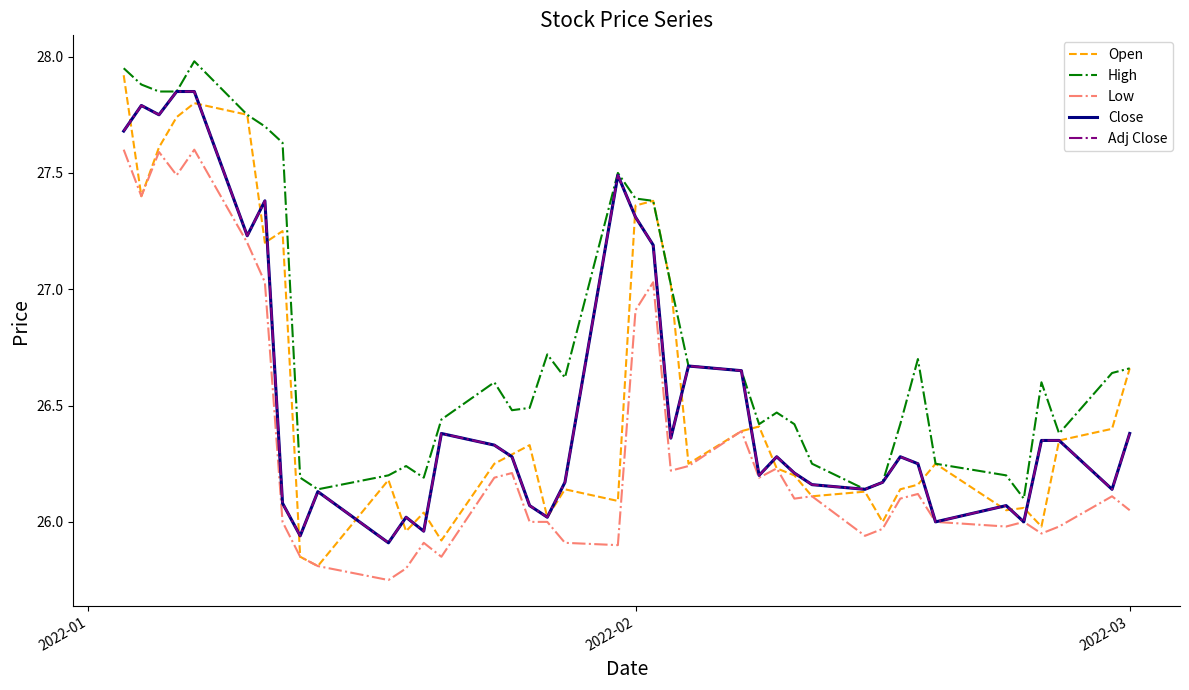

Is this an area chart (filled region under the line)?

No